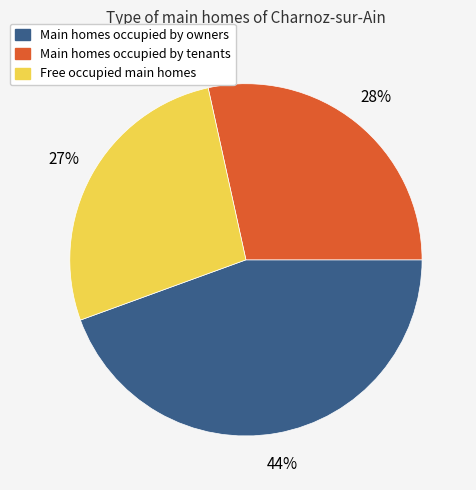

The Main homes occupied by owners slice represents 44% of the pie. True or false?

True